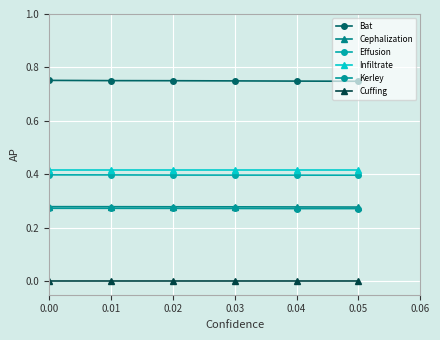

Count the number of categories in the chart.

6